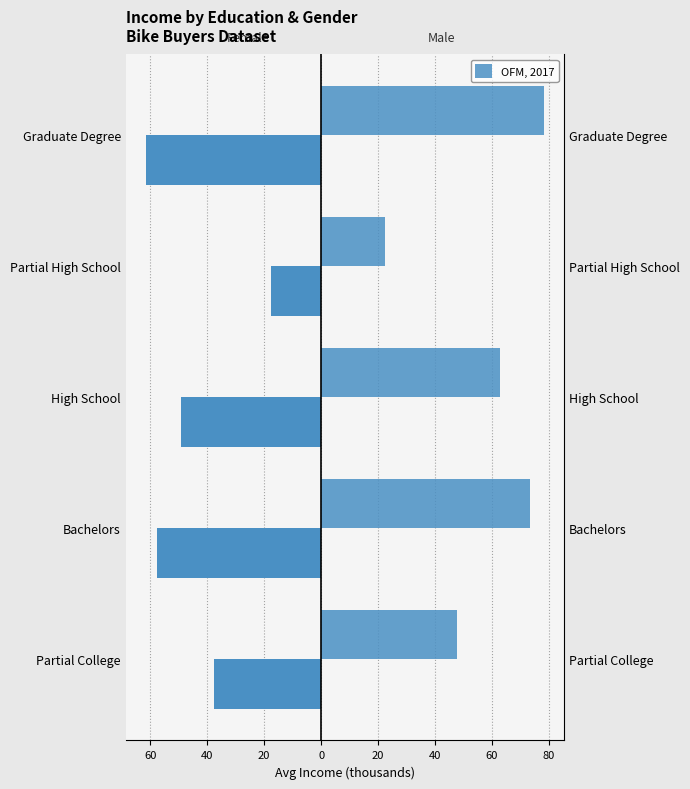

Is the value of Male at High School greater than the value of Female at Graduate Degree?

Yes